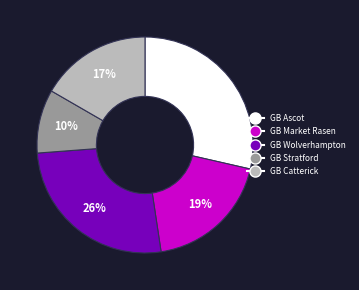

Is there a majority slice in this chart?

No